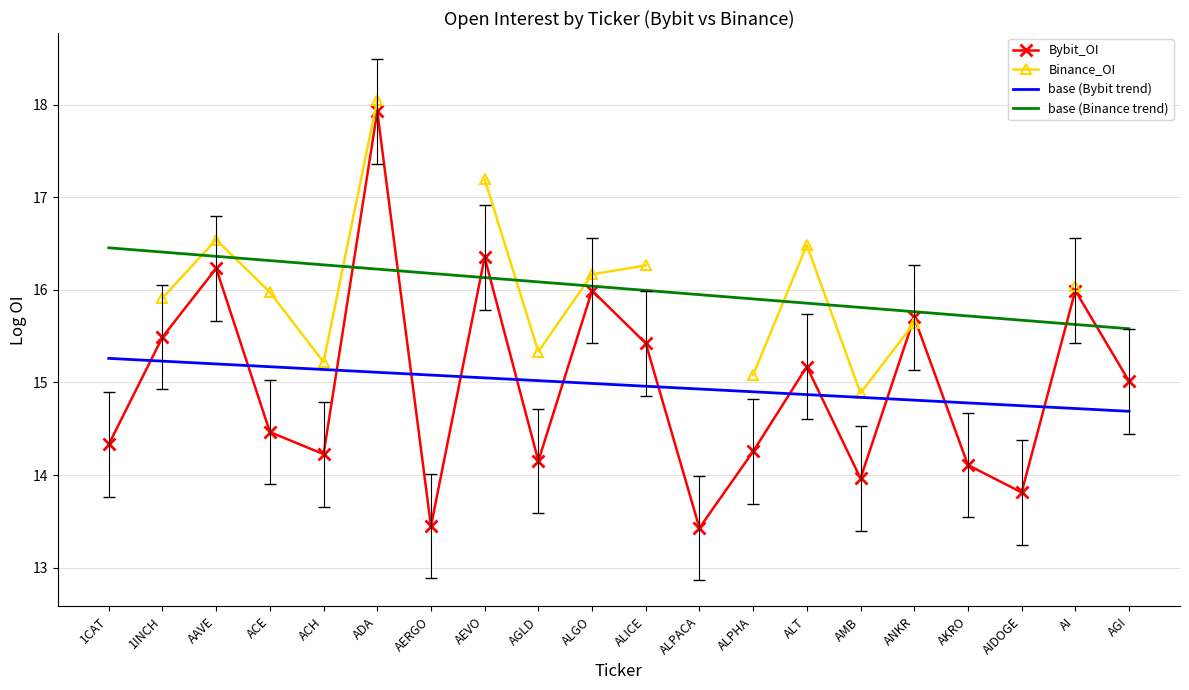

In Binance_OI, how many points are lower than both neighbors (excluding endpoints)?

3